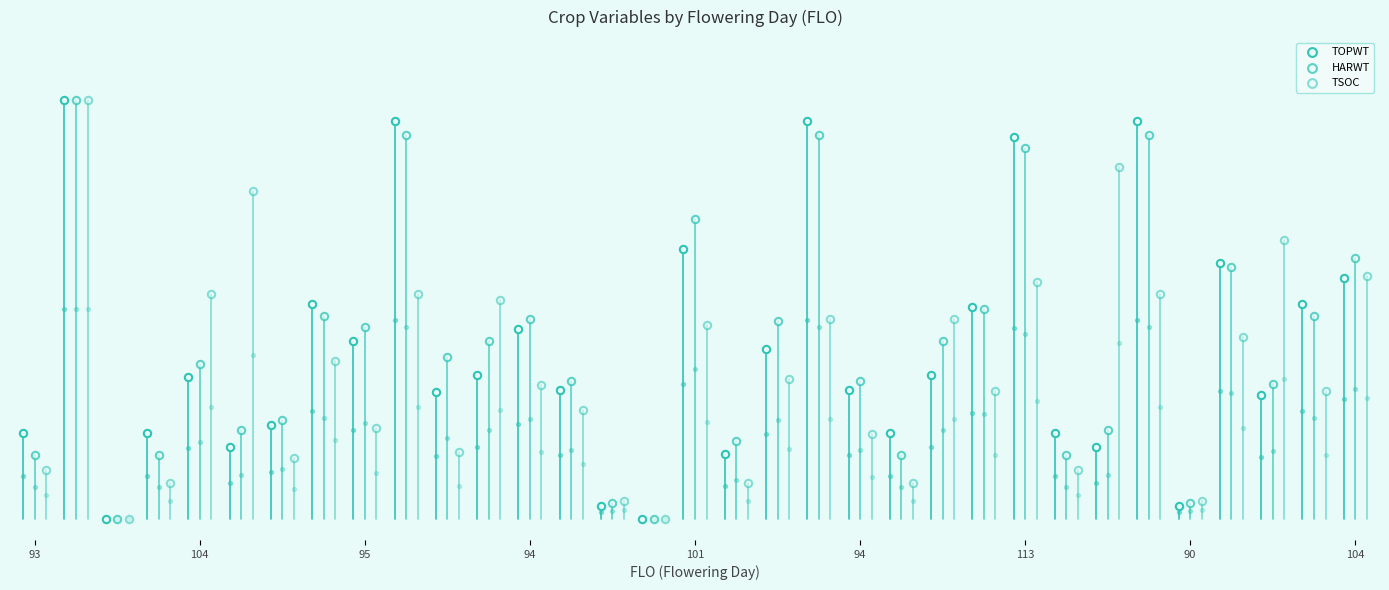

What is the total value across all series at 90?

1.4